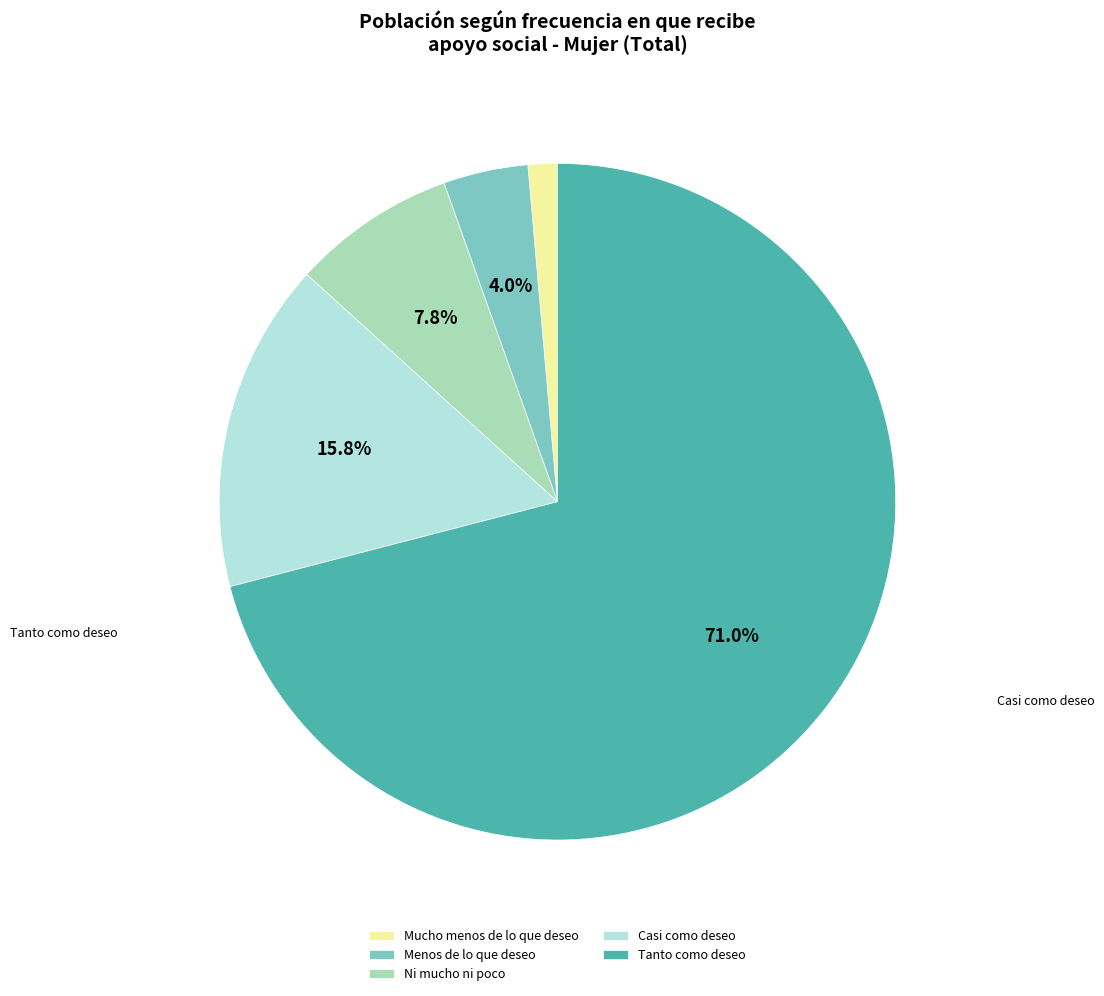

To the nearest percent, what is the difference between the Menos de lo que deseo and Ni mucho ni poco slice percentages?

4%